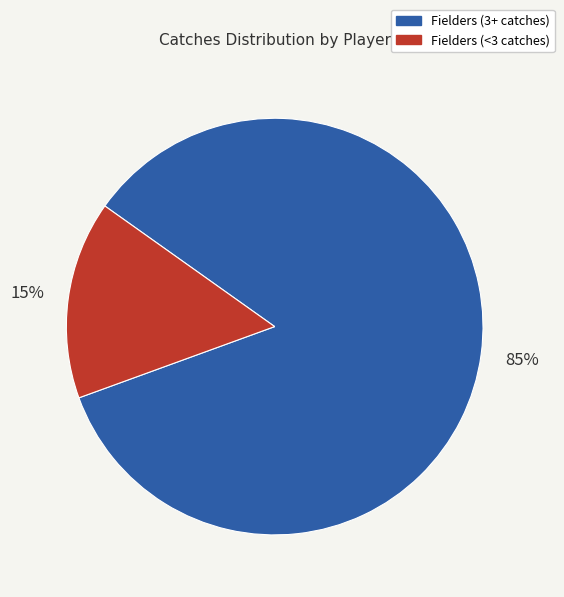

To the nearest percent, what is the average slice percentage?

50%